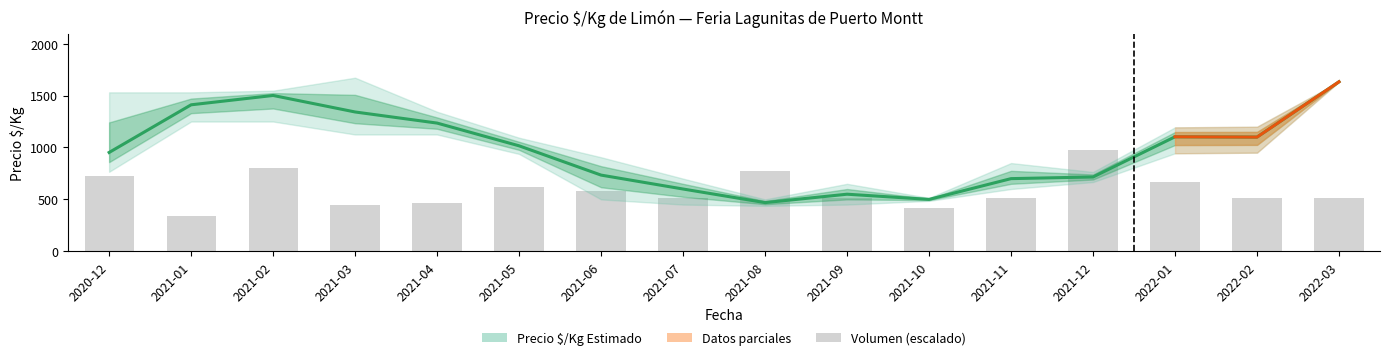

Rank the categories by Volumen mean value from highest to lowest.

2021-12, 2021-02, 2021-08, 2020-12, 2022-01, 2021-05, 2021-06, 2021-07, 2021-09, 2021-11, 2022-02, 2022-03, 2021-04, 2021-03, 2021-10, 2021-01